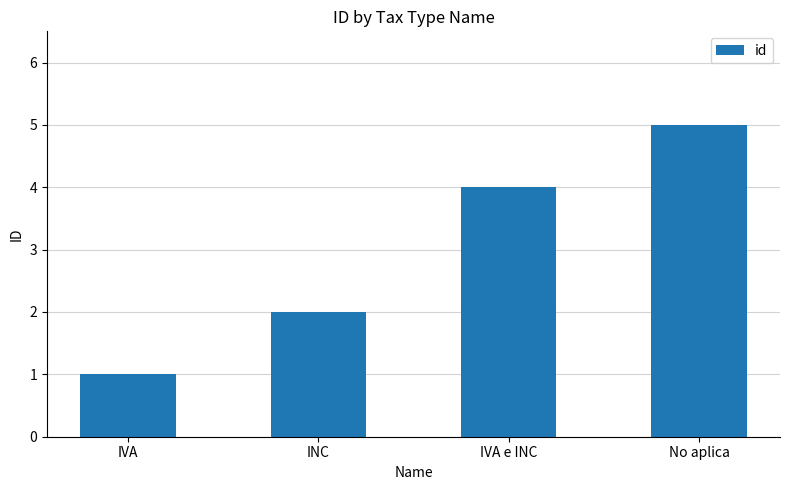

Approximately how many times larger is the value at No aplica compared to INC?

2.5